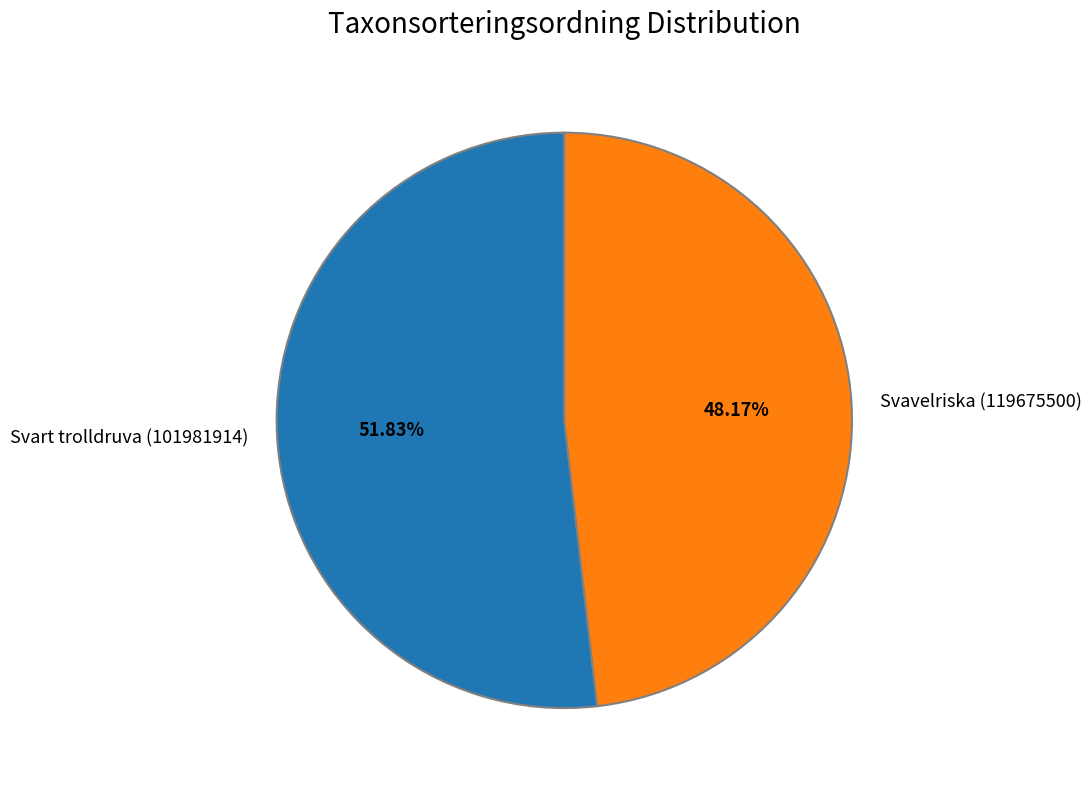

Is it true that Svavelriska (119675500) is 34% of the pie?

False